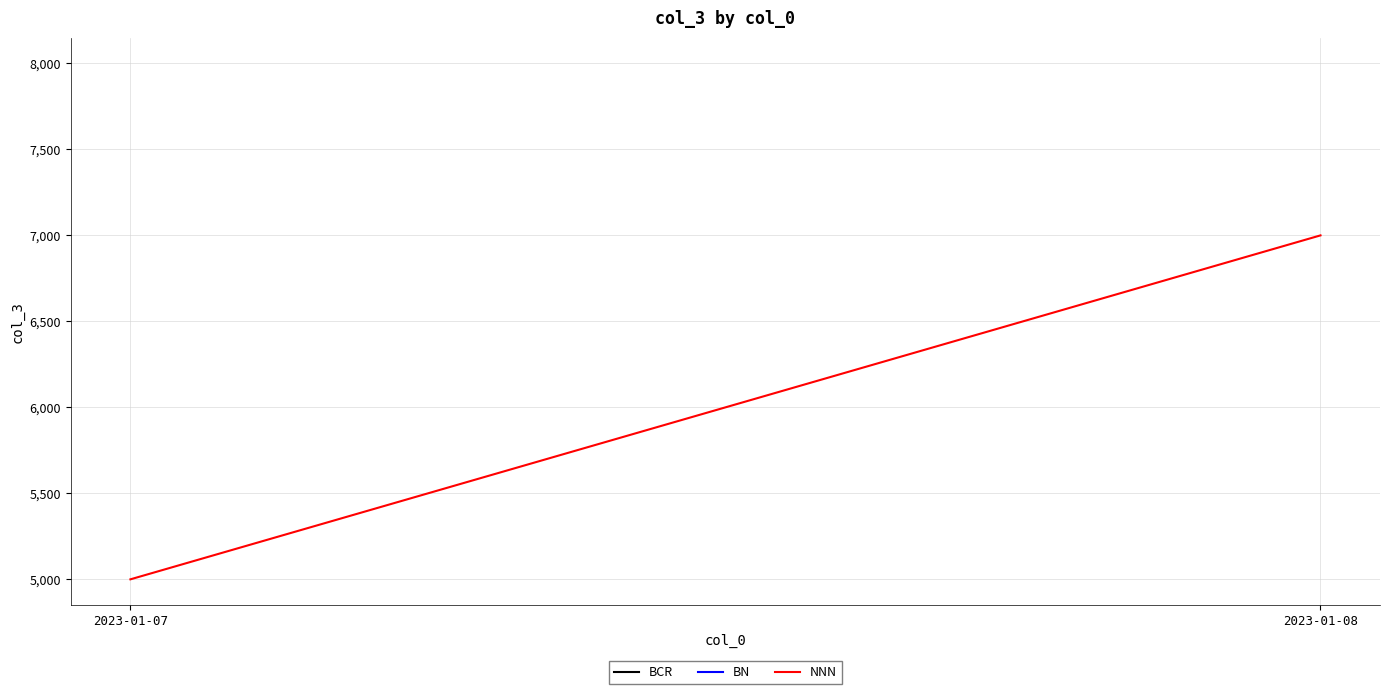

What is the sum of the values at 2023-01-07 and 2023-01-08?

12000